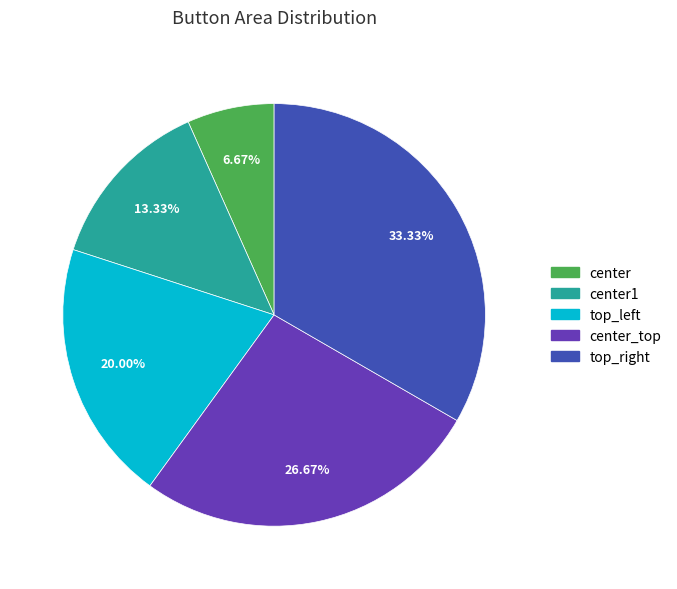

Is there any slice that represents more than half of the pie?

No